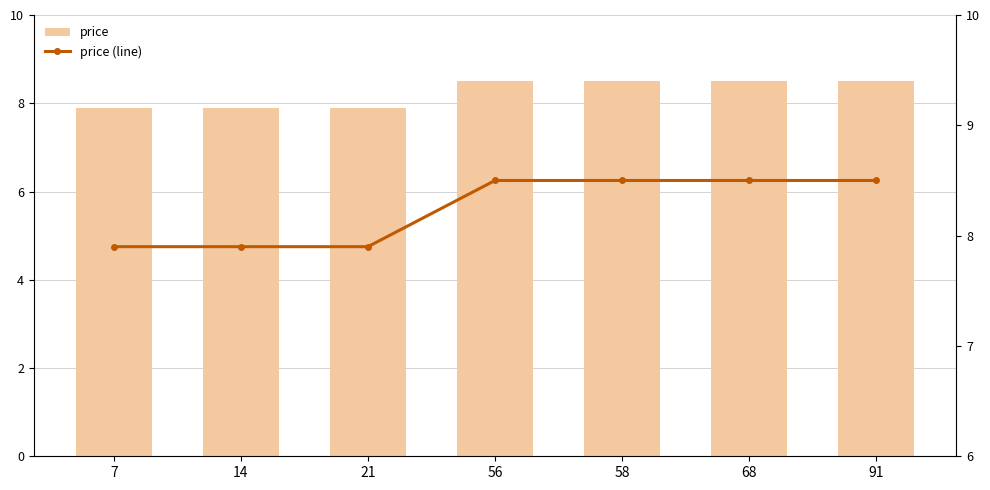

What is the sum of the price values at 58 and 91?

17.0